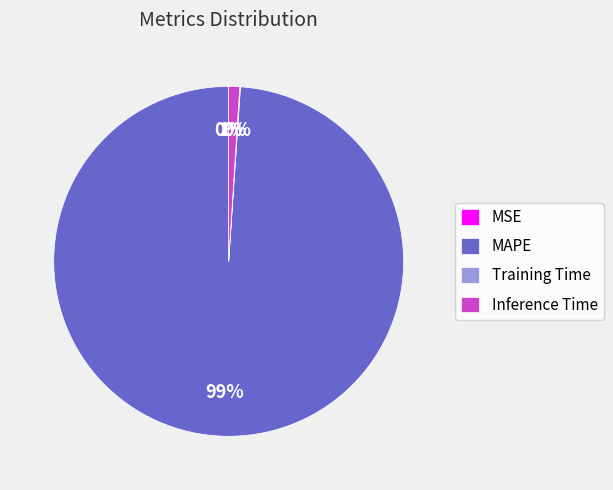

To the nearest percent, what portion does Inference Time represent?

1%